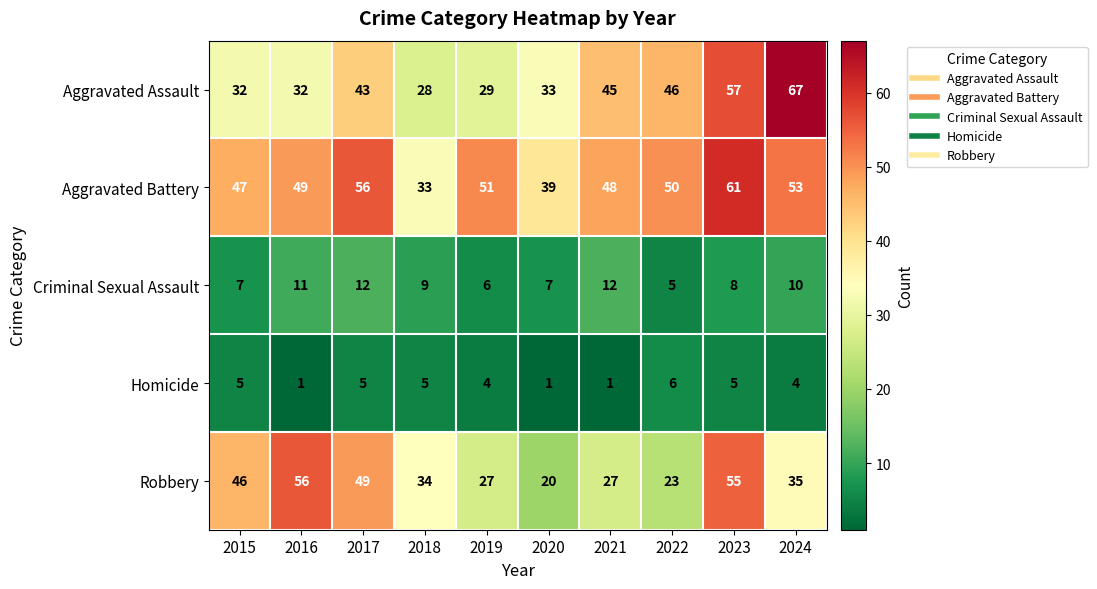

At which label is Robbery closest to 38?

2024